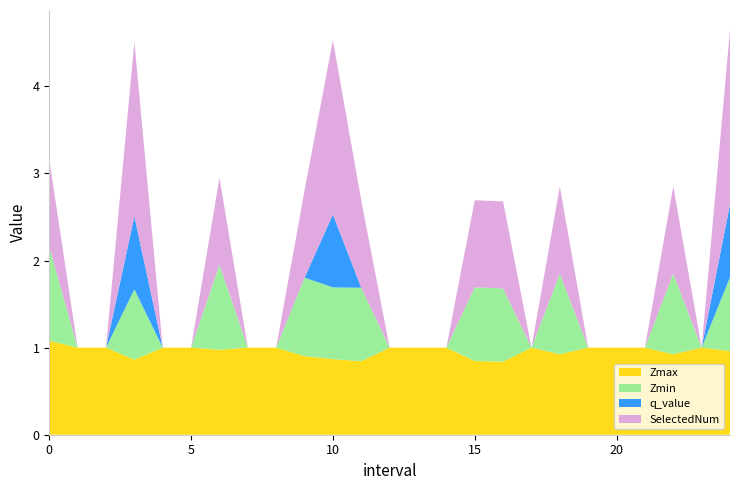

Reading left to right, extract all data points from this chart.

Zmax: 1.1	1.0	1.0	0.9	1.0	1.0	1.0	1.0	1.0	0.9	0.9	0.8	1.0	1.0	1.0	0.8	0.8	1.0	0.9	1.0	1.0	1.0	0.9	1.0	1.0
Zmin: 1.1	0.0	0.0	0.8	0.0	0.0	1.0	0.0	0.0	0.9	0.8	0.8	0.0	0.0	0.0	0.8	0.8	0.0	0.9	0.0	0.0	0.0	0.9	0.0	0.8
q_value: 0.0	0.0	0.0	0.8	0.0	0.0	0.0	0.0	0.0	0.0	0.8	0.0	0.0	0.0	0.0	0.0	0.0	0.0	0.0	0.0	0.0	0.0	0.0	0.0	0.8
SelectedNum: 1.0	0.0	0.0	2.0	0.0	0.0	1.0	0.0	0.0	1.0	2.0	1.0	0.0	0.0	0.0	1.0	1.0	0.0	1.0	0.0	0.0	0.0	1.0	0.0	2.0